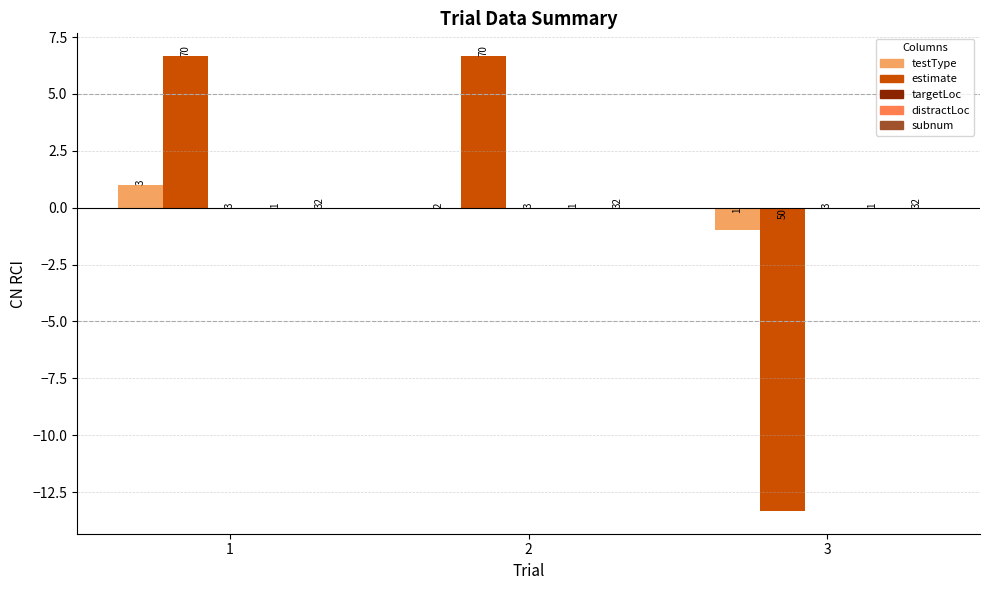

At which category does the chart reach its peak across all series?

1